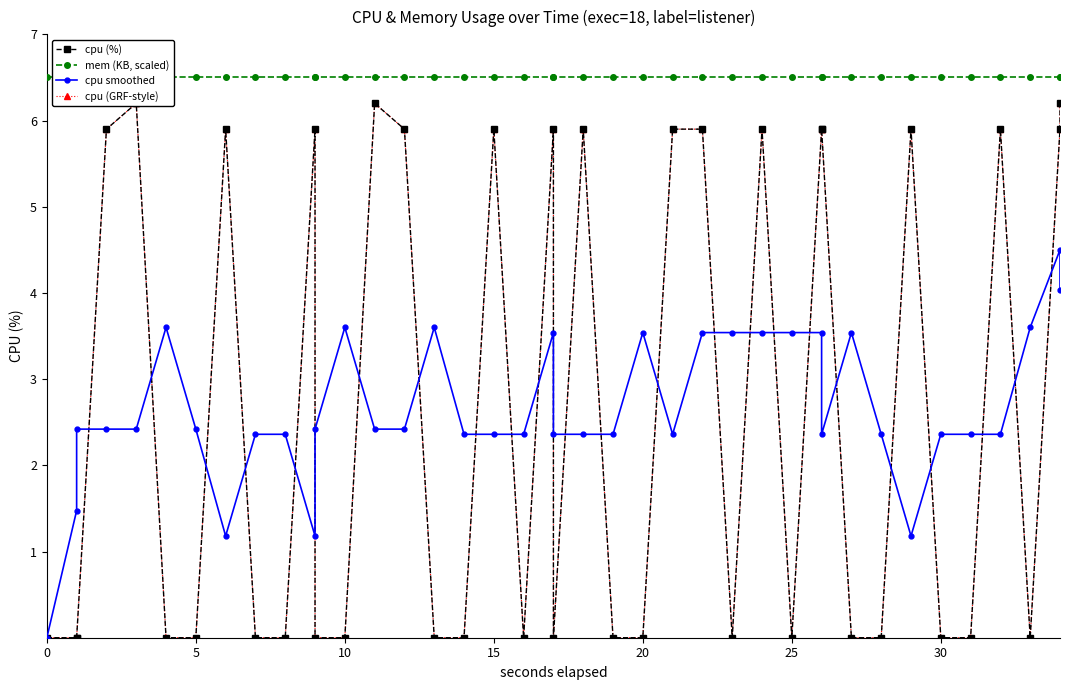

Which series has the largest total across all categories?

mem (KB, scaled)